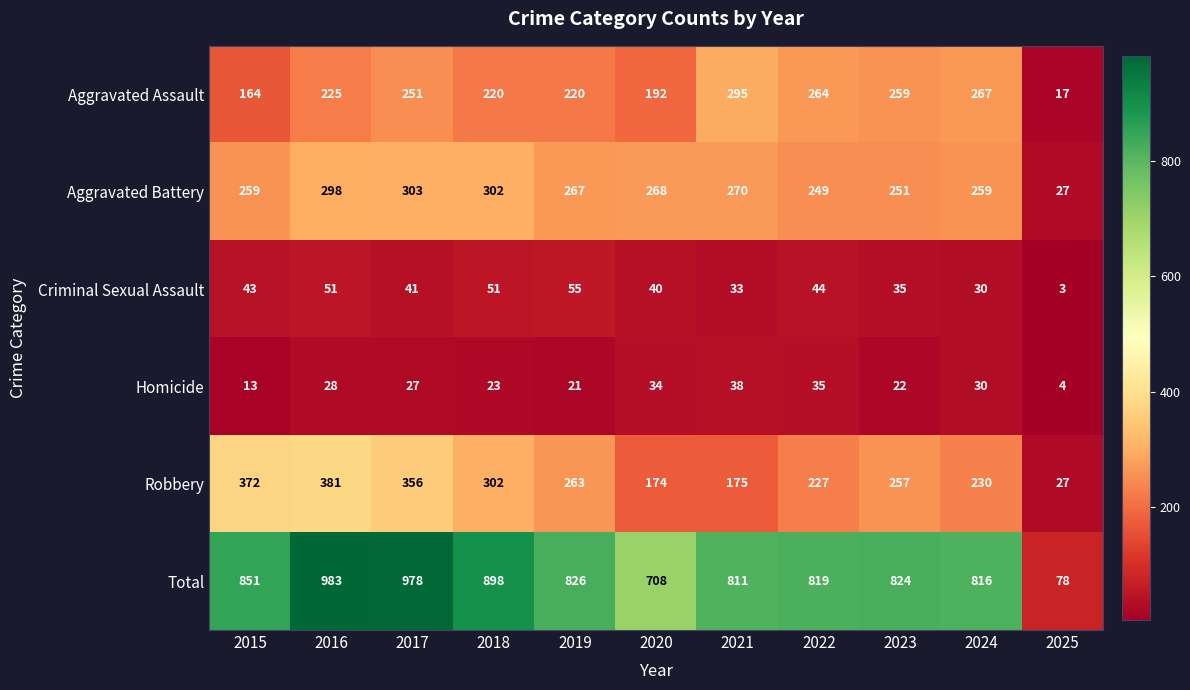

What is the greatest value displayed?

983